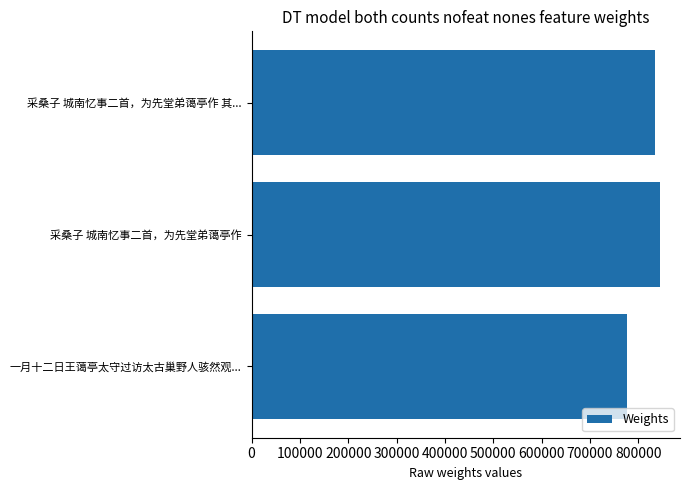

List the labels in order of value, smallest first.

一月十二日王蔼亭太守过访太古巢野人骇然观..., 采桑子 城南忆事二首，为先堂弟蔼亭作 其..., 采桑子 城南忆事二首，为先堂弟蔼亭作